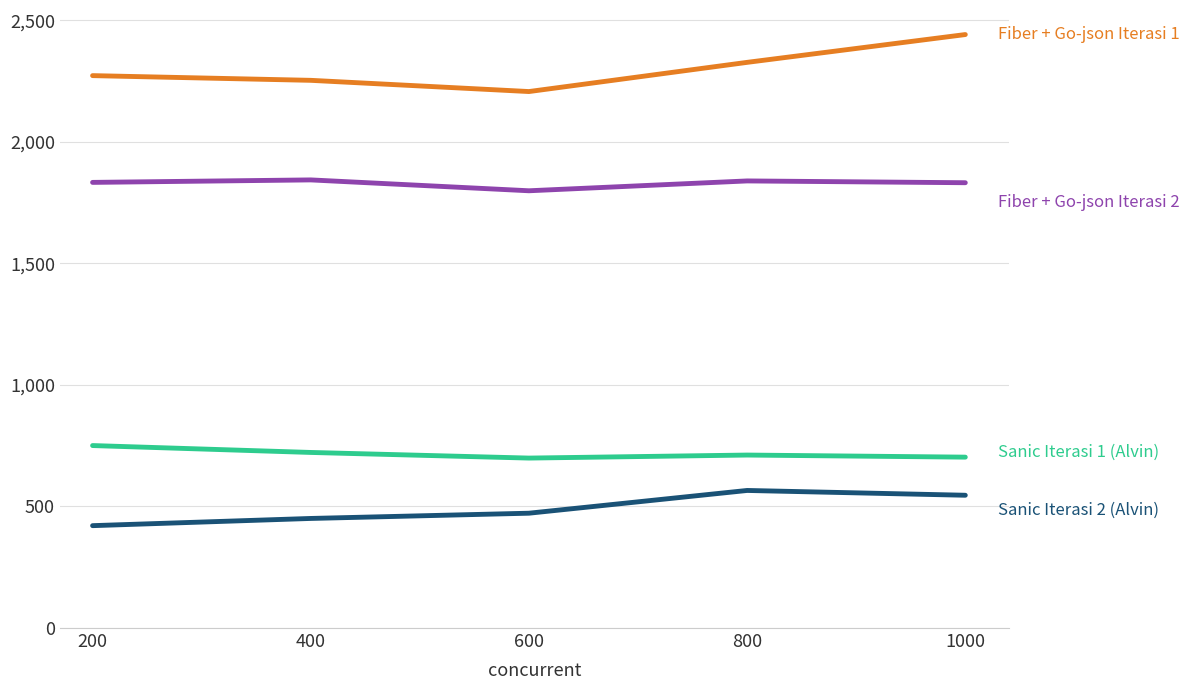

What is the greatest value displayed?

2441.7